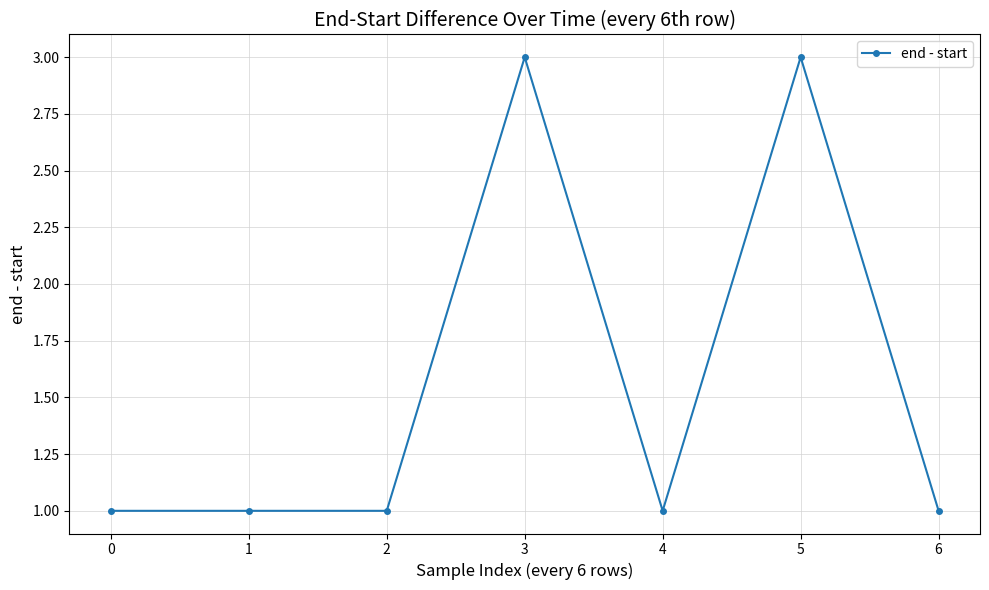

What is the value of the 7th point from the left?

1